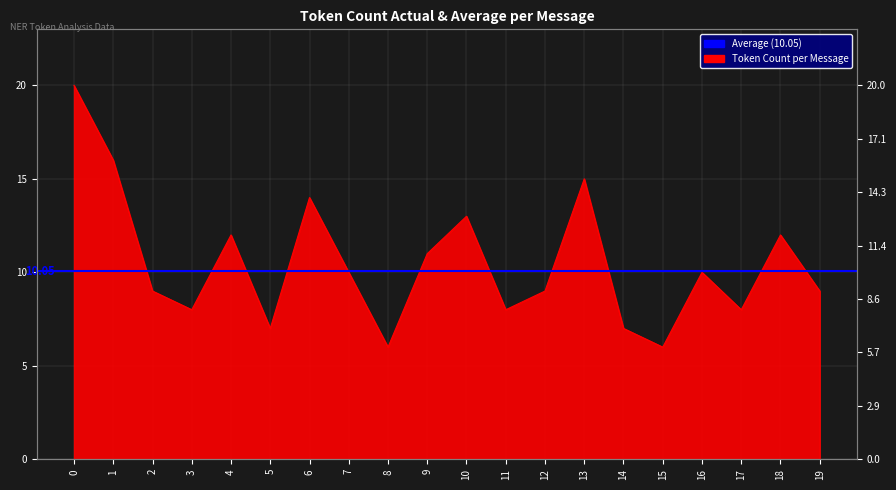

Where is the first local maximum?

4